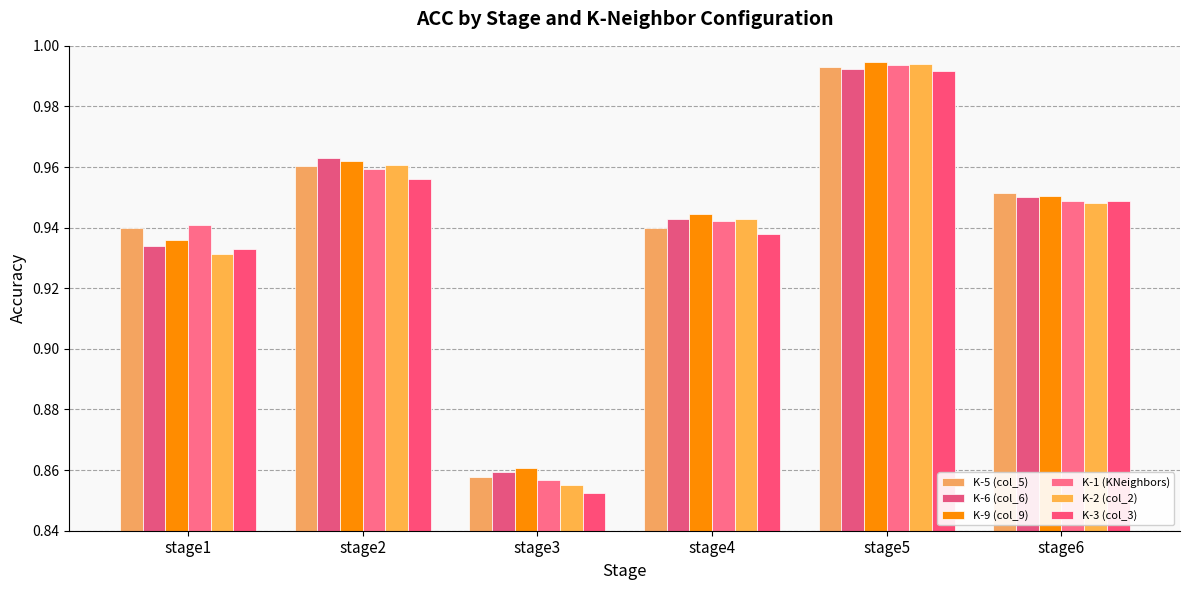

How many bars are there in each group?

6